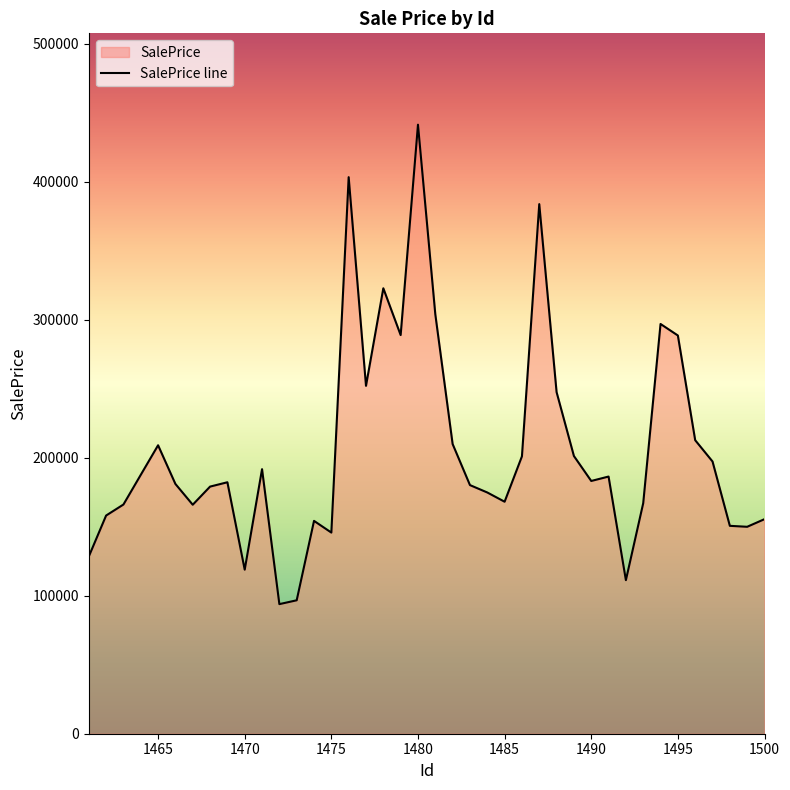

What is the greatest value displayed?

441384.1